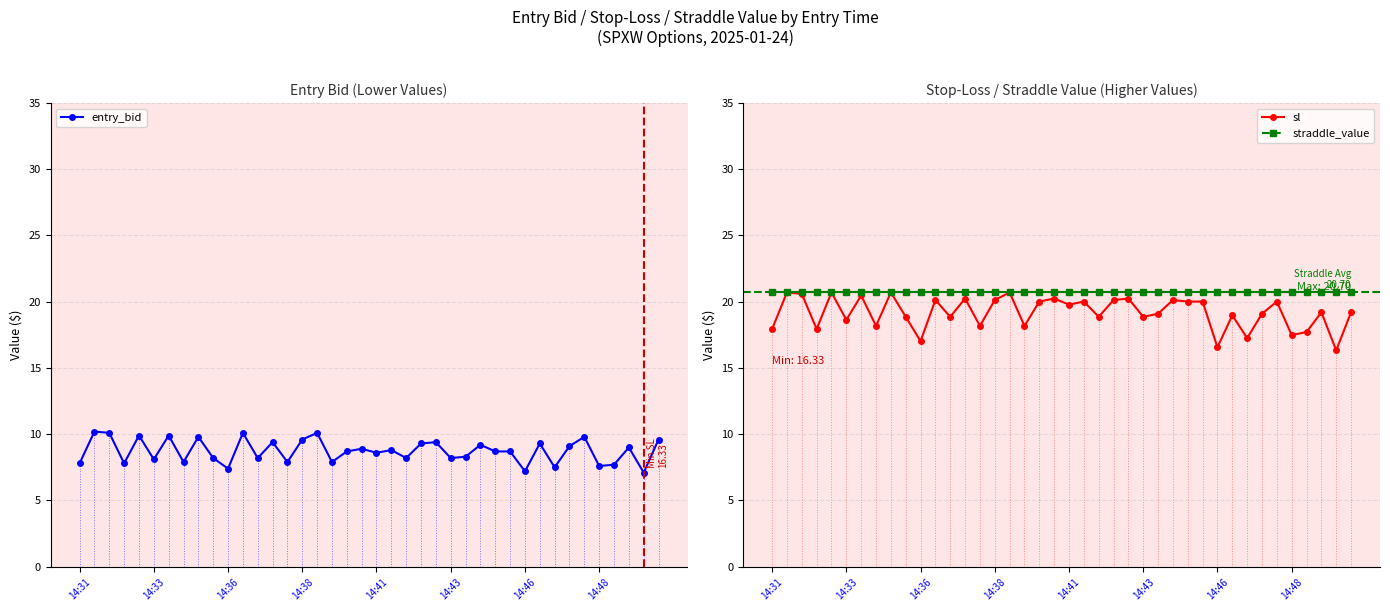

What is the minimum value for sl?

16.3